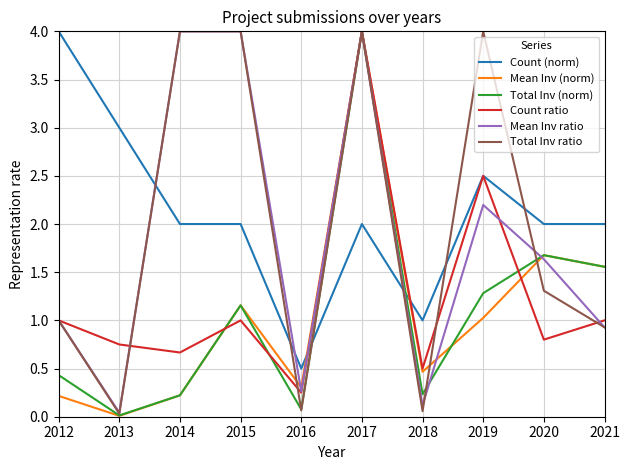

At which label does Count ratio reach its peak?

2017